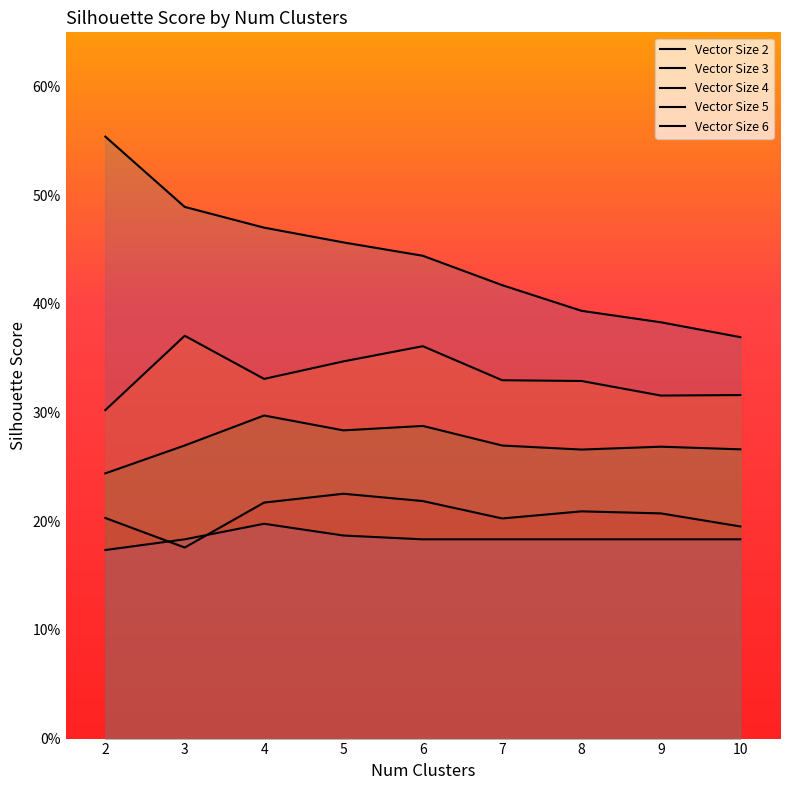

Which category has the lowest value in the Vector Size 5 series?

3